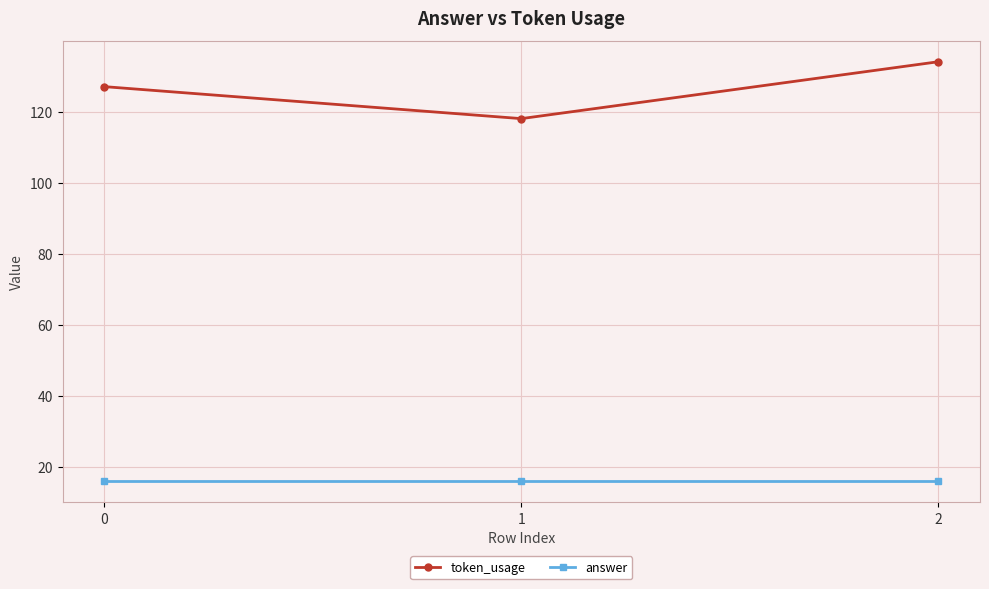

Reading left to right, transcribe all the data shown in this chart.

token_usage: 0=127	1=118	2=134
answer: 0=16	1=16	2=16